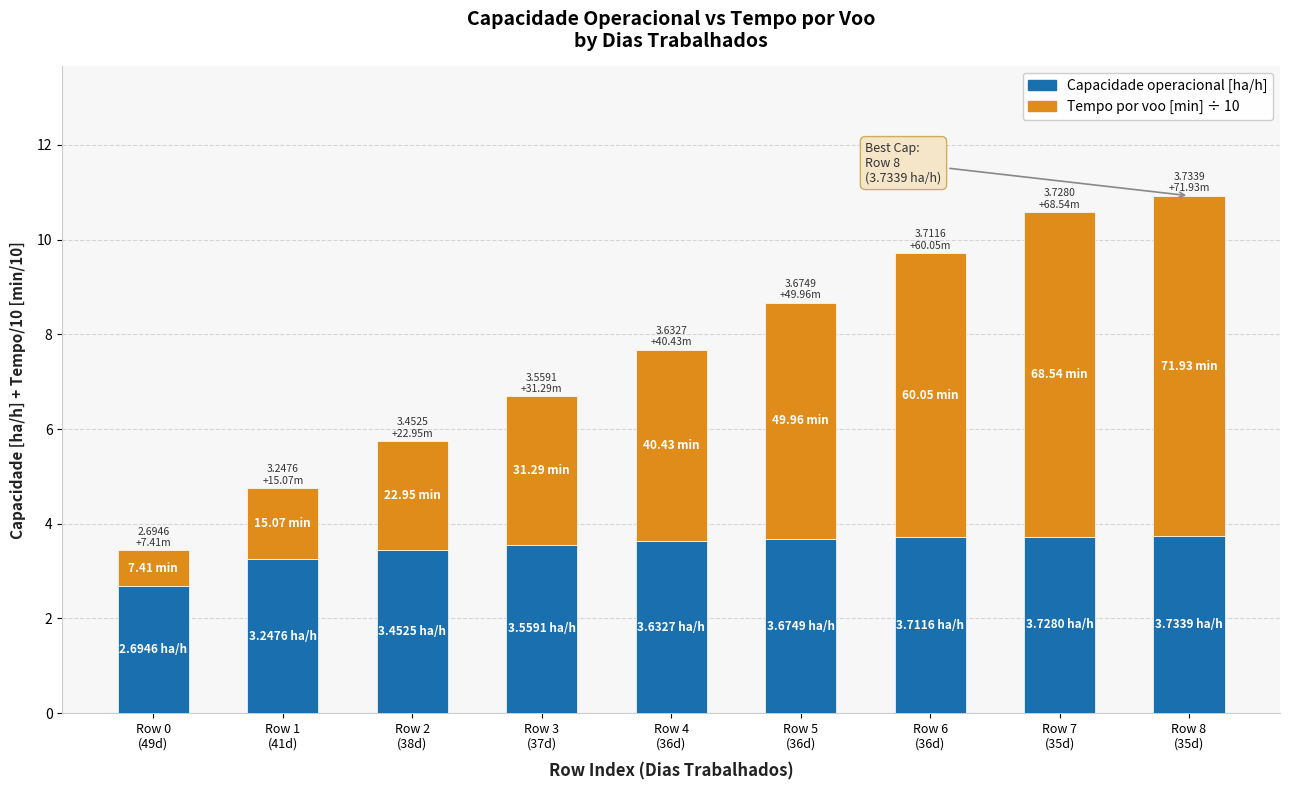

What is the average value of the Capacidade operacional [ha/h] series?

3.5